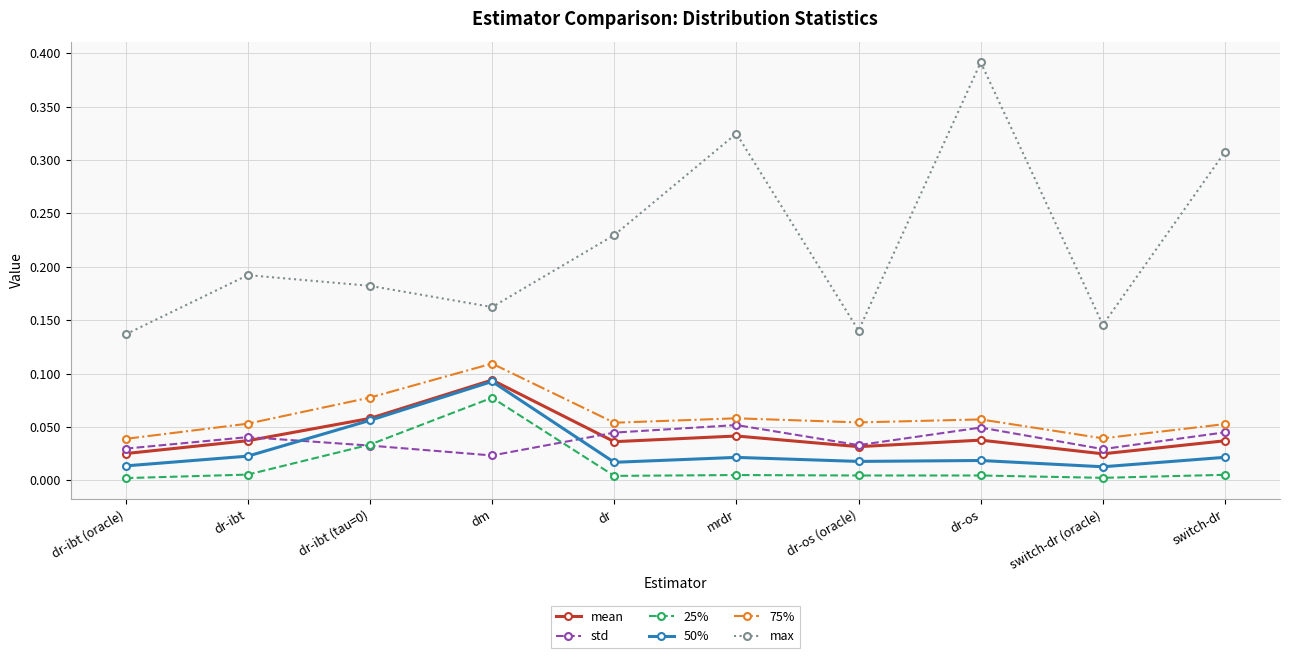

Between dr-ibt (tau=0) and mrdr, which series saw the biggest shift?

max